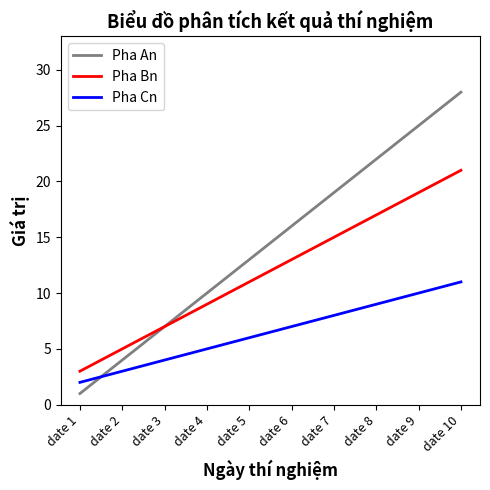

The Pha Cn series shows 7 at date 6. True or false?

True